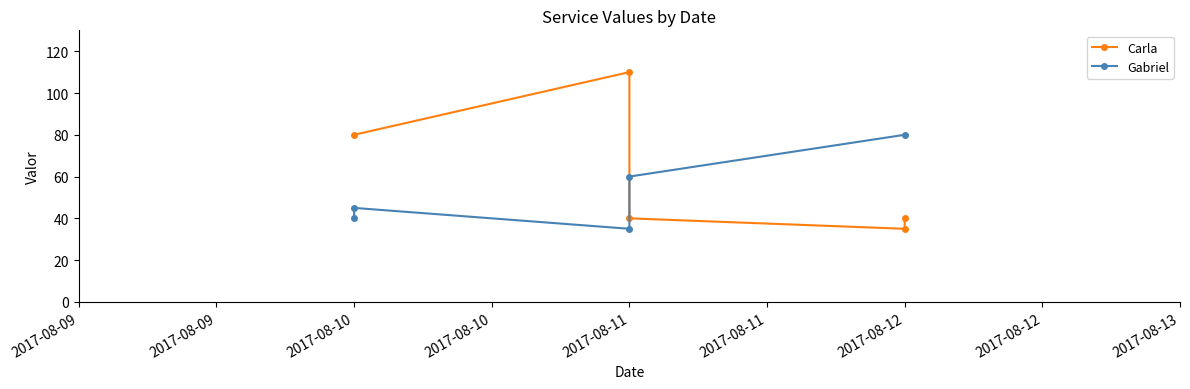

True or false: Carla has more than 0 interior local peaks.

True